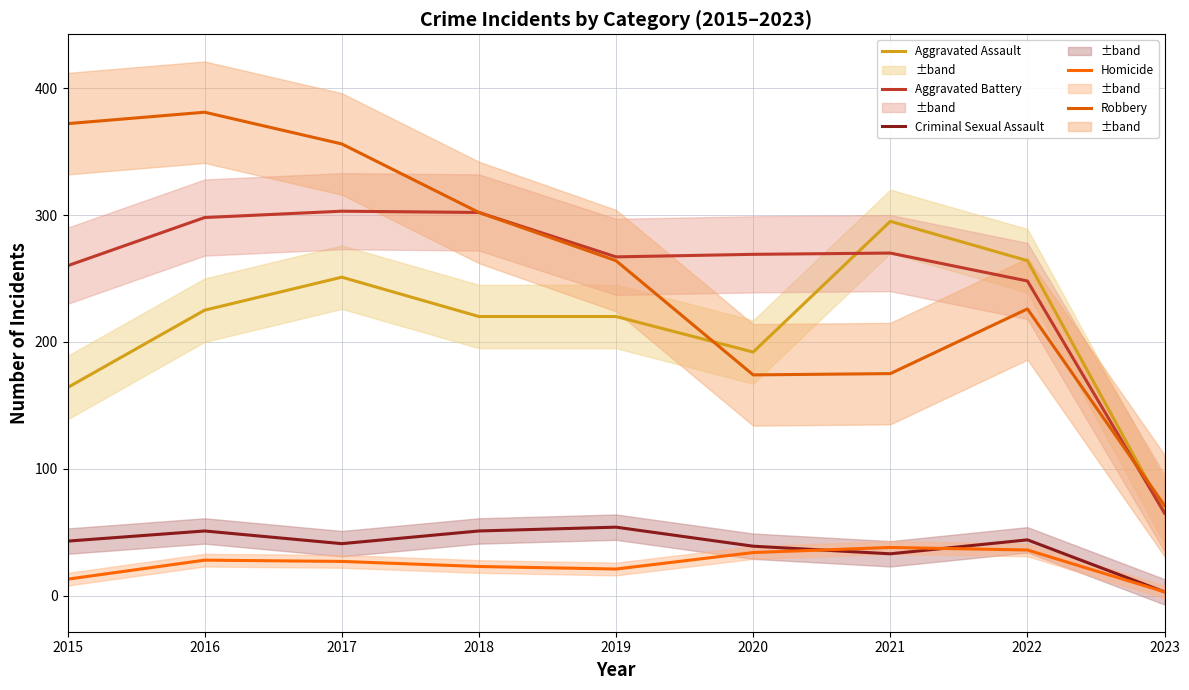

What is the sum of all Aggravated Battery values?

2282